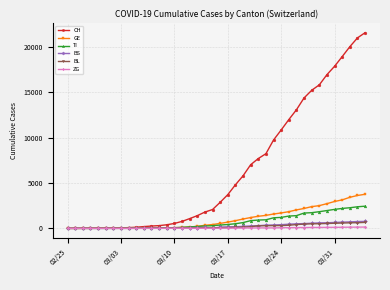

Which series has the widest spread of values?

CH